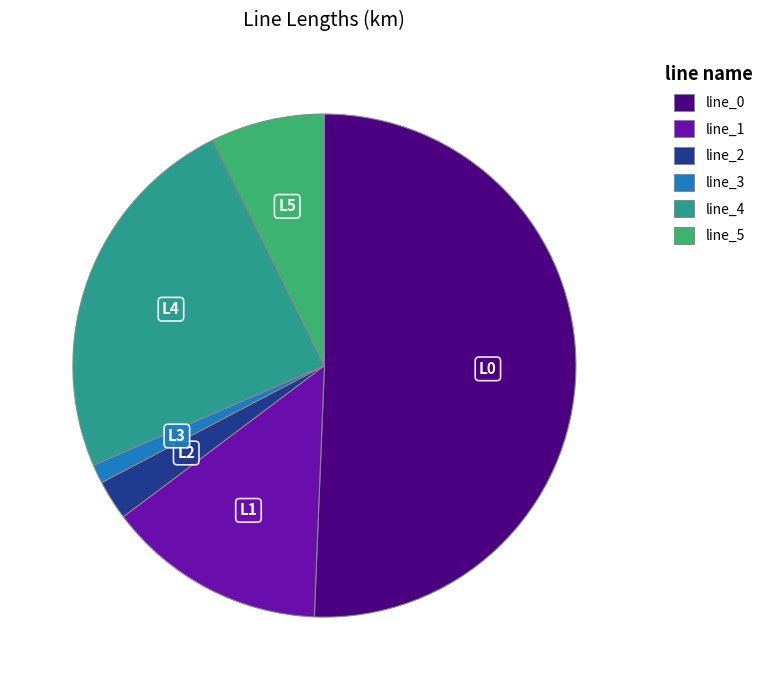

Is there a majority slice in this chart?

Yes